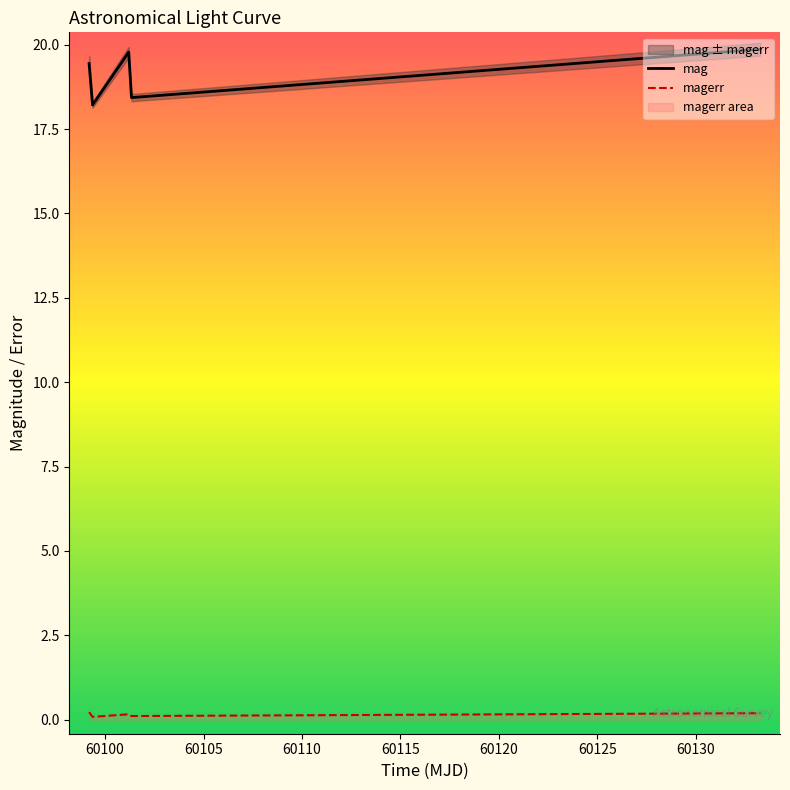

Count the magerr values in the range 0 to 1.

5